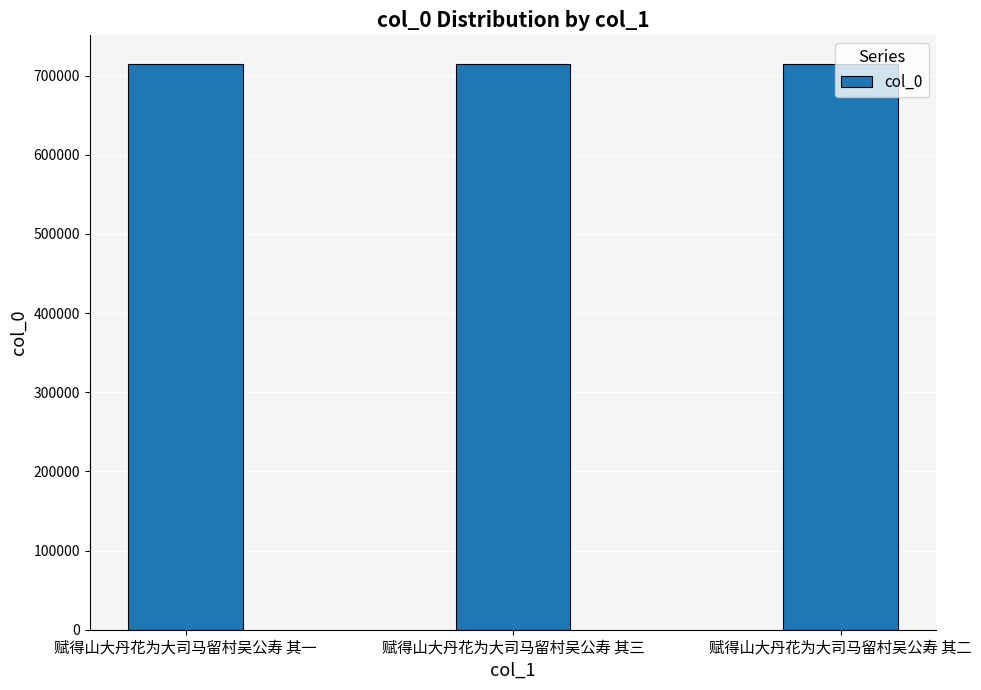

What is the value of the 2nd bar from the left?

715178